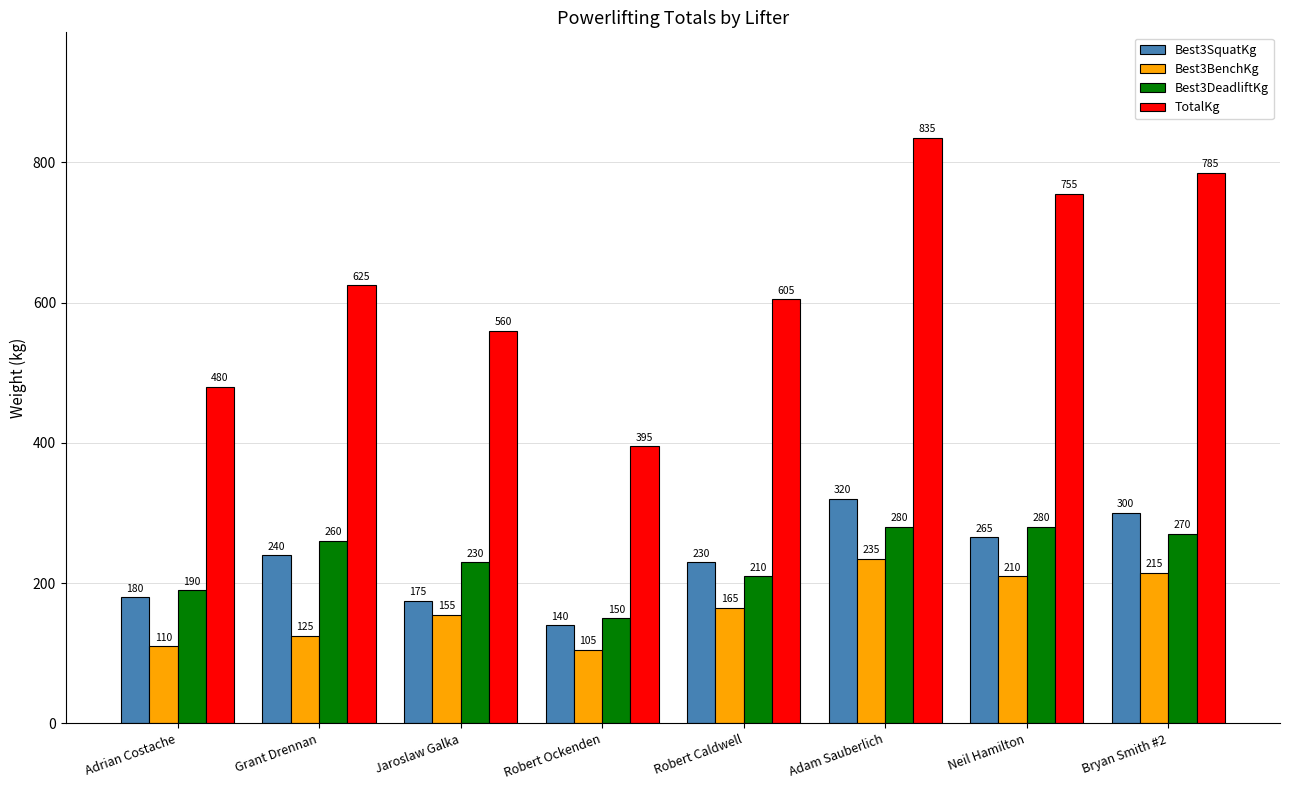

How many distinct data groups are displayed?

4